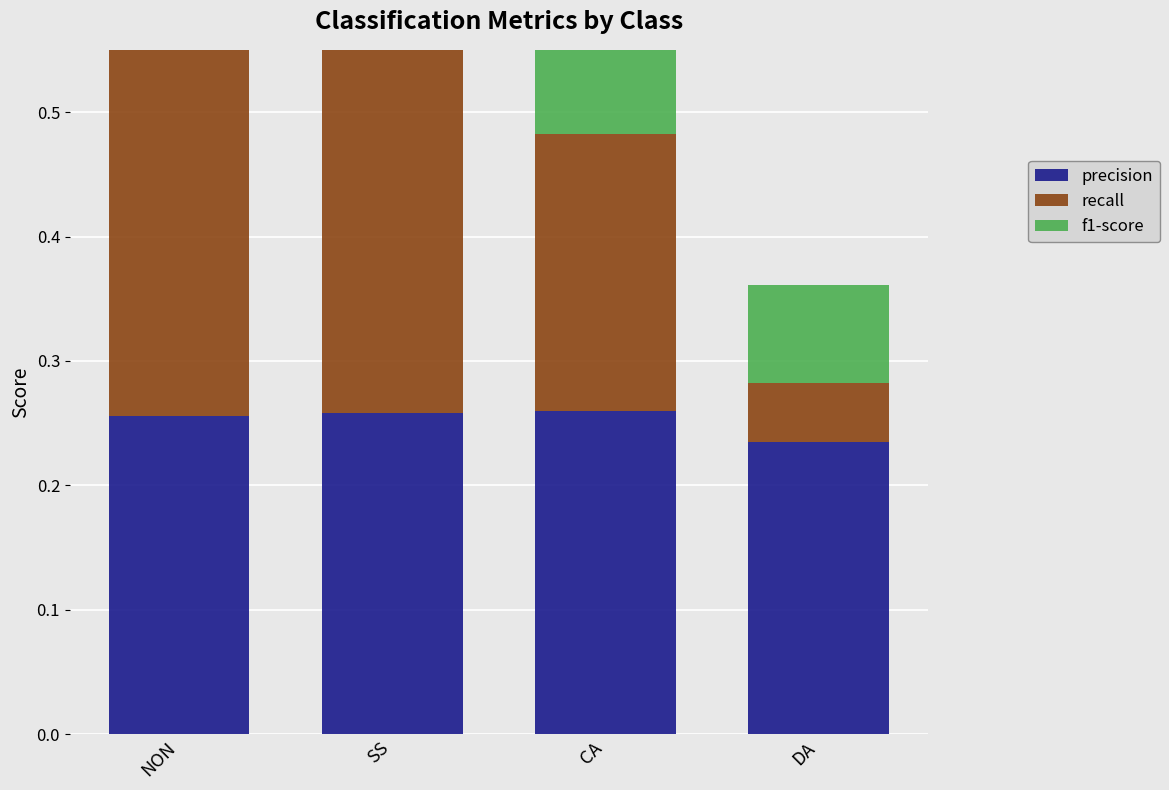

How many bars are there in total?

12